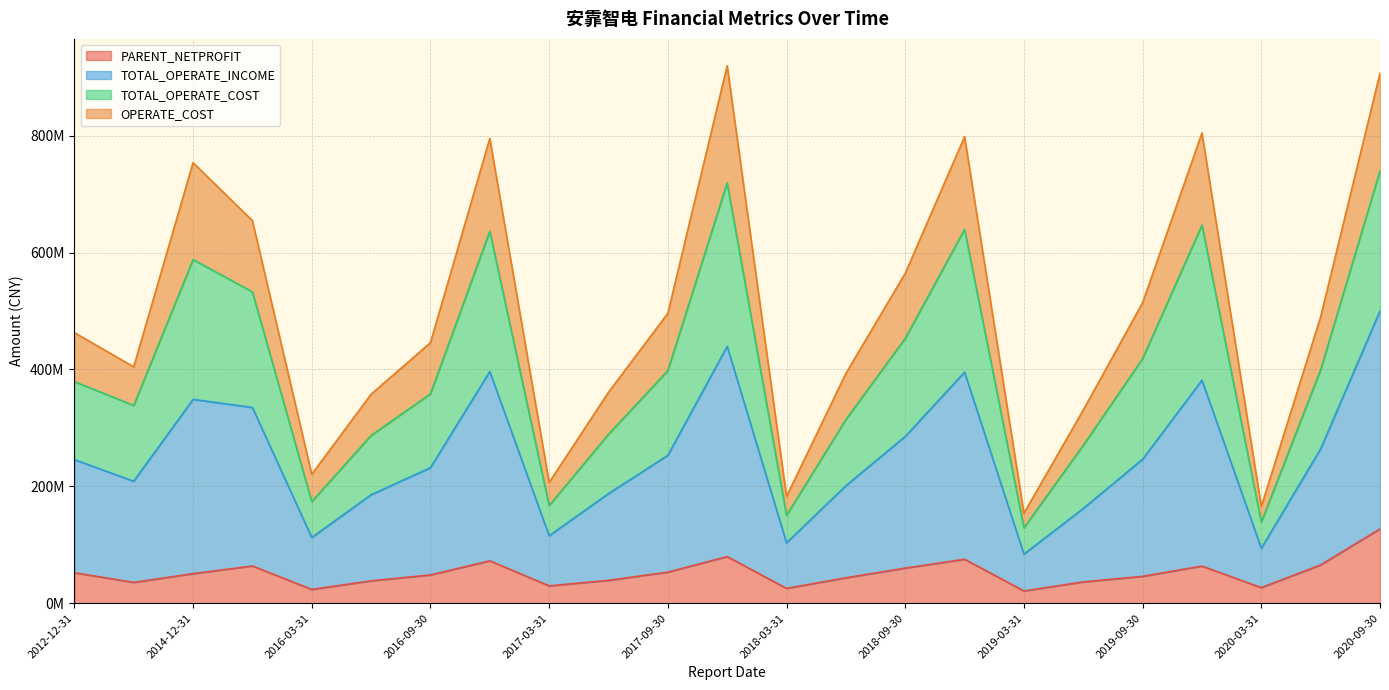

Where does the PARENT_NETPROFIT series first go above 48419413?

2012-12-31